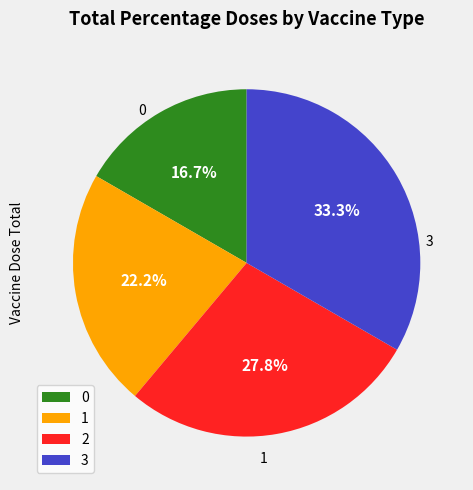

To the nearest percent, what is the difference between the 1 and 3 slice percentages?

11%